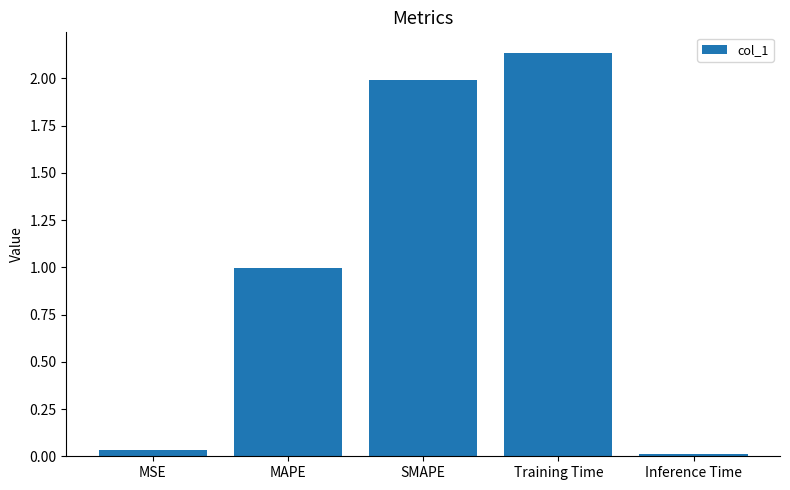

Count the number of data series in this chart.

1